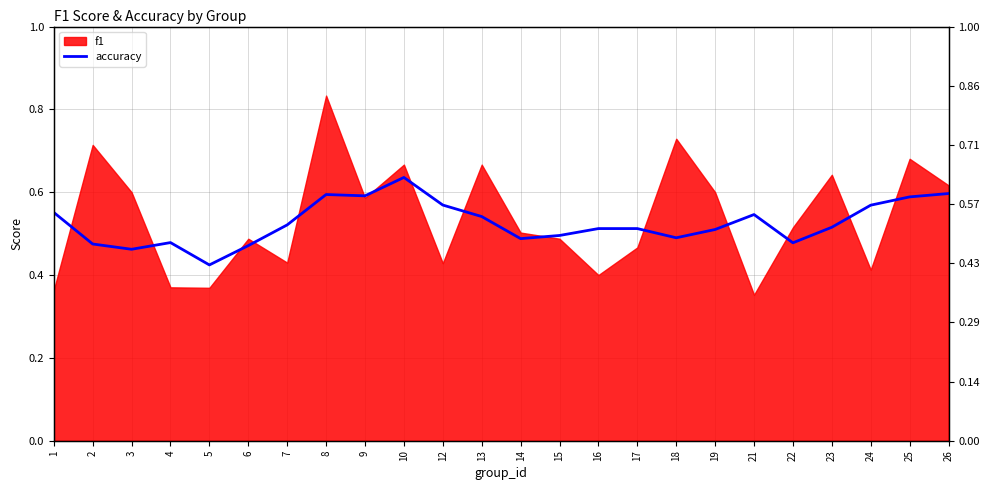

List the labels in order of value, largest first.

10, 26, 8, 9, 25, 12, 24, 1, 21, 13, 7, 23, 16, 17, 19, 15, 18, 14, 4, 22, 2, 6, 3, 5